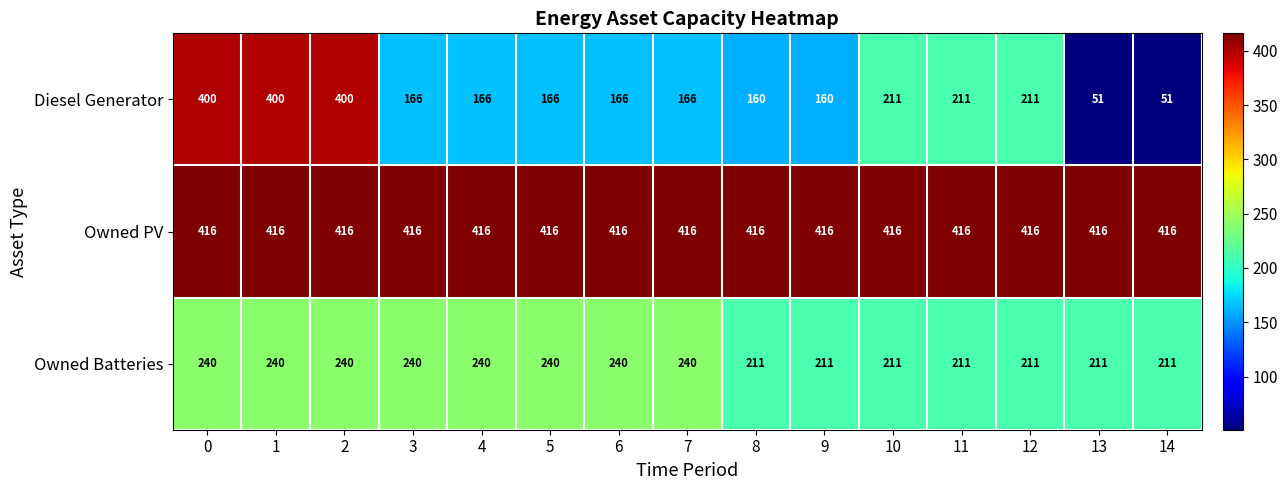

List the series in order of their peak value, lowest first.

Owned Batteries, Diesel Generator, Owned PV